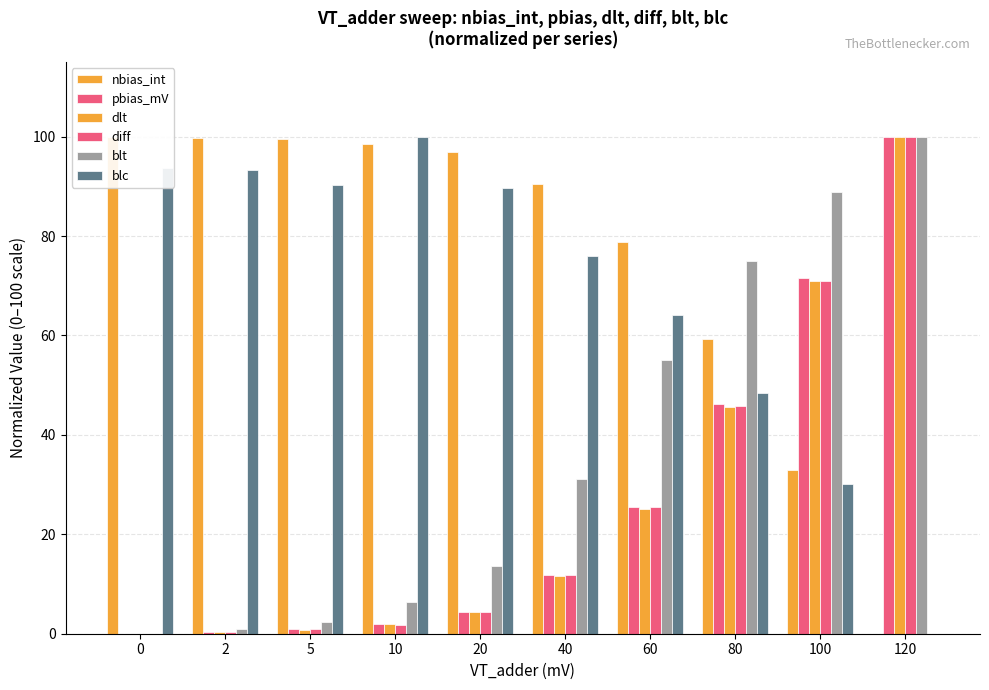

What is the difference between the highest and lowest values at 100?

58.8